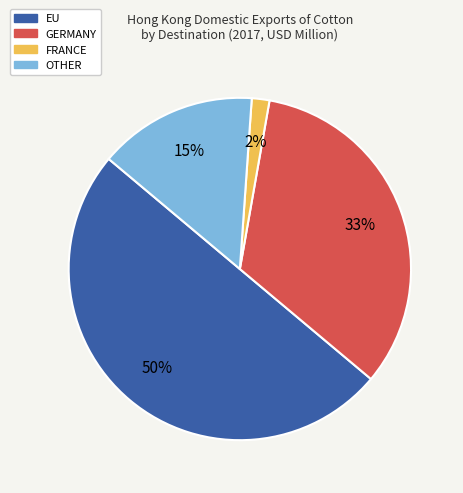

Is the sum of GERMANY and OTHER greater than half?

No